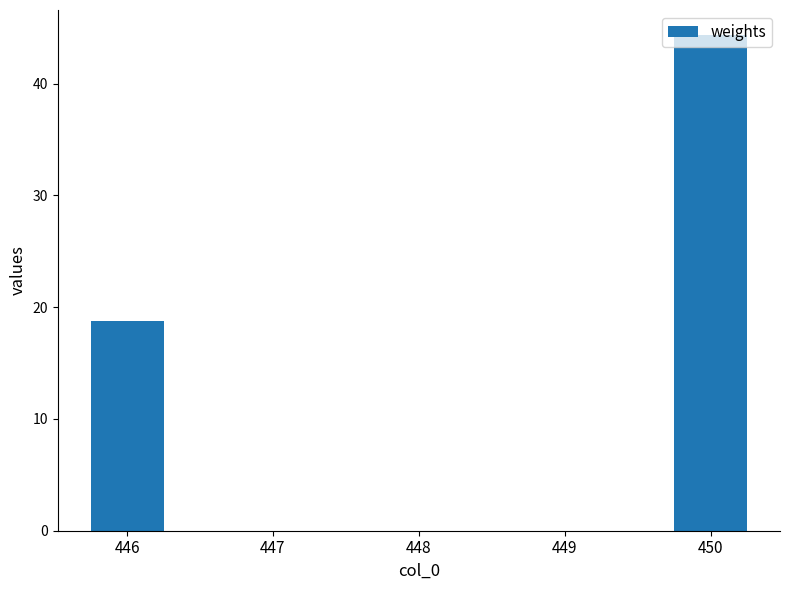

The value at 449 is 15.3. True or false?

False